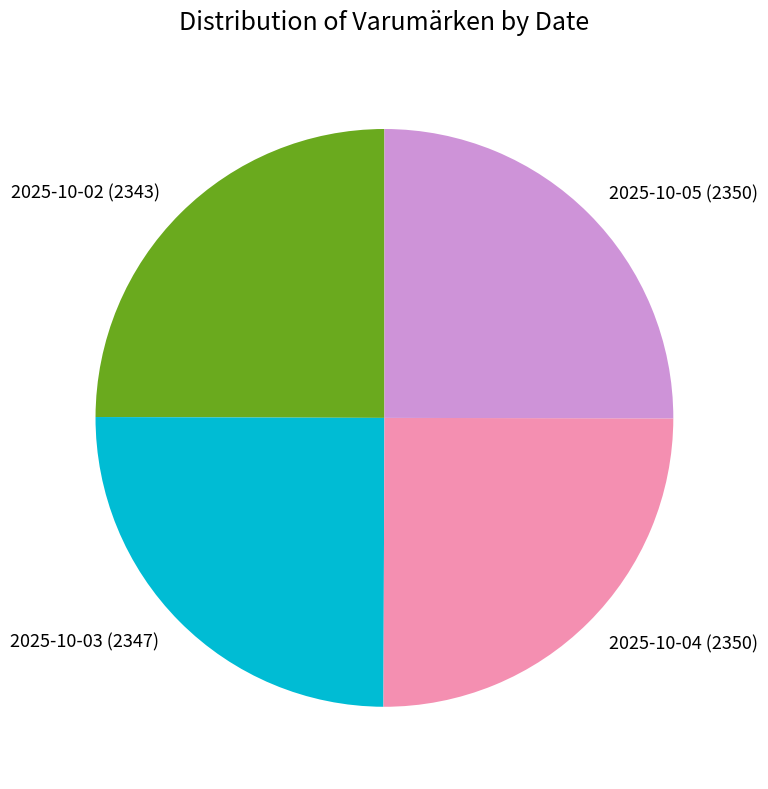

How many slices are in this pie chart?

4